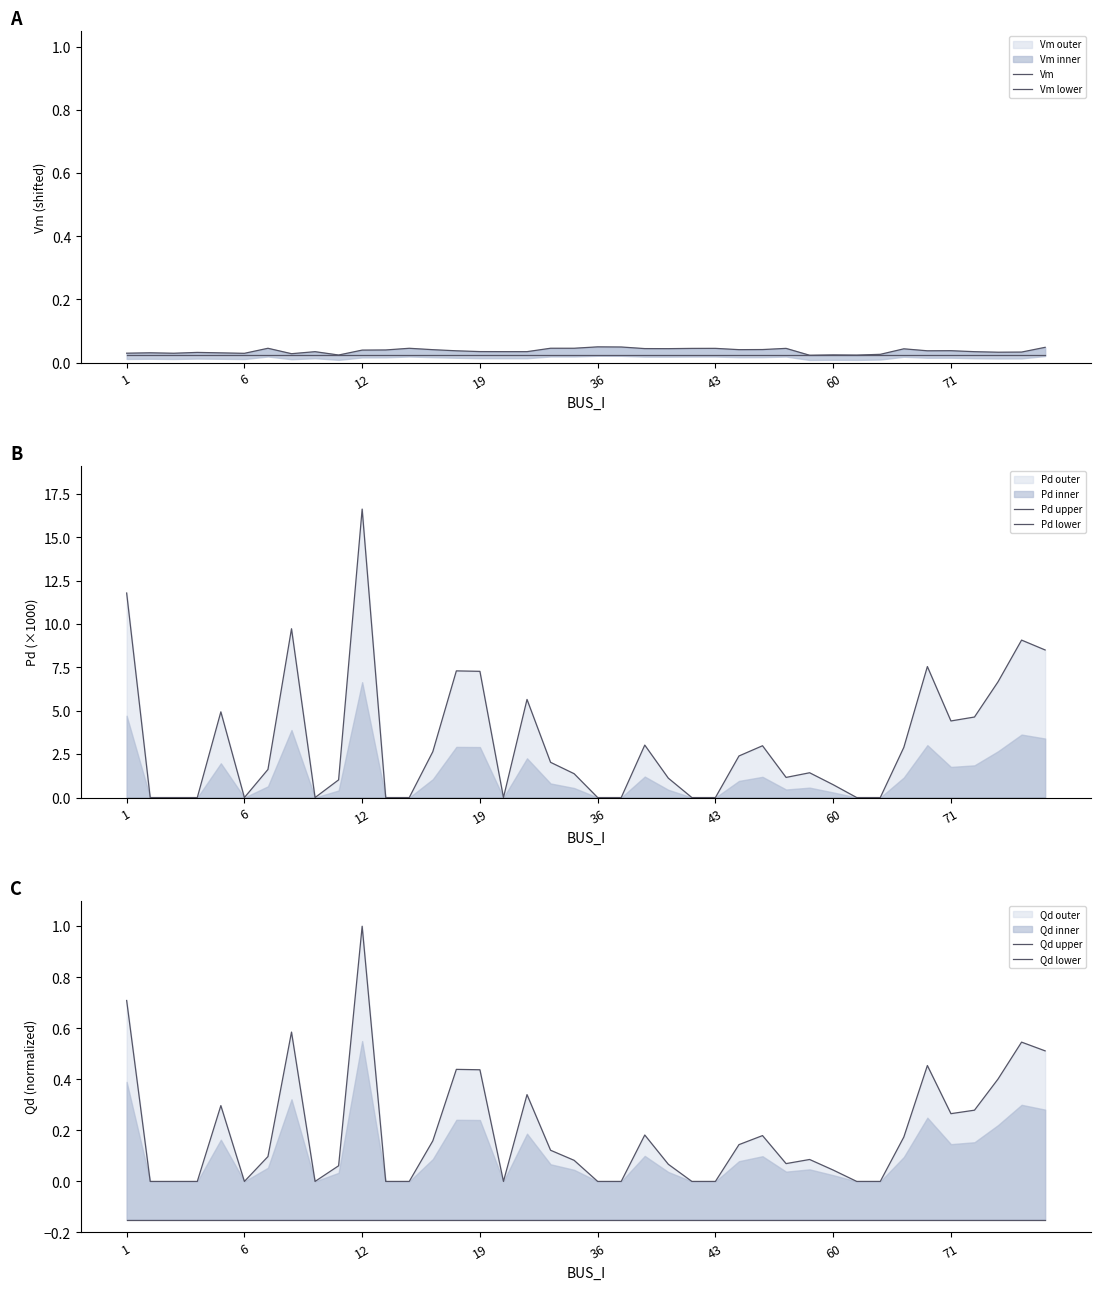

True or false: Qd upper and Pd upper cross at least once.

False